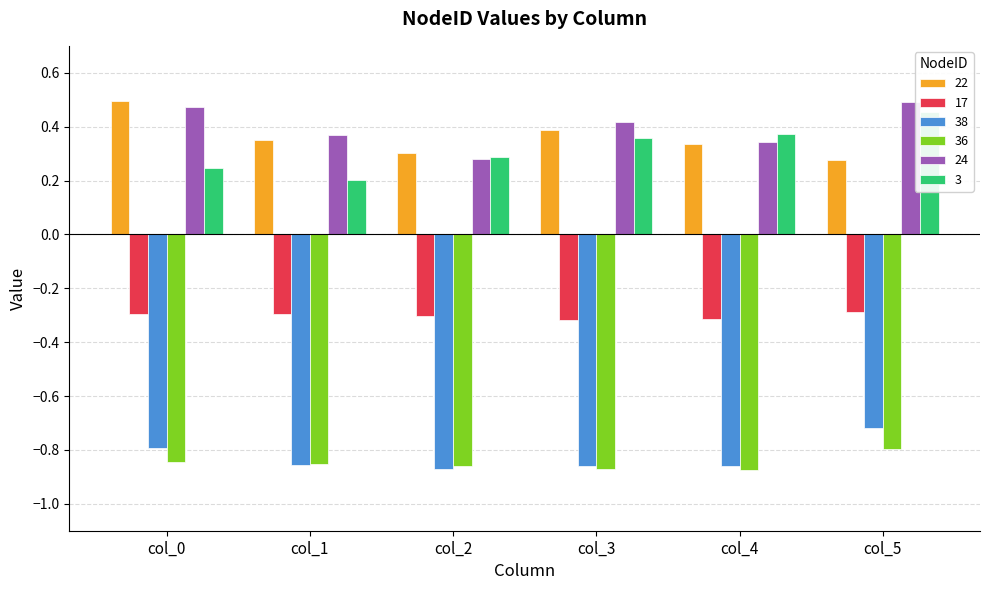

What is the difference between the maximum and minimum values in the 24 series?

0.2